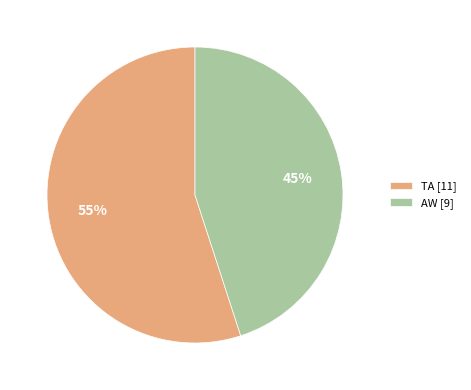

To the nearest percent, what is the combined percentage of TA and AW?

100%